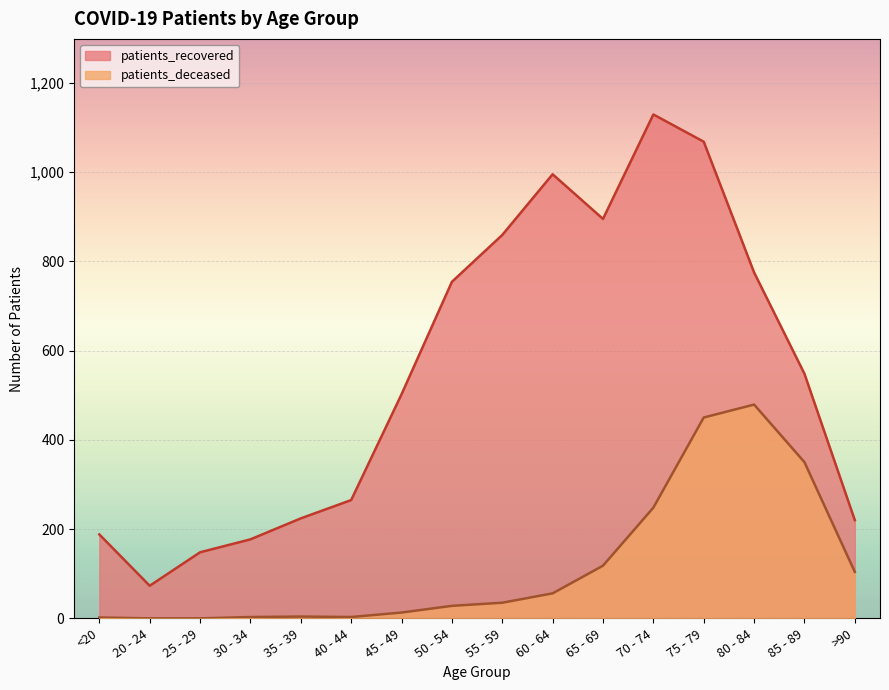

Count the number of categories in the chart.

16